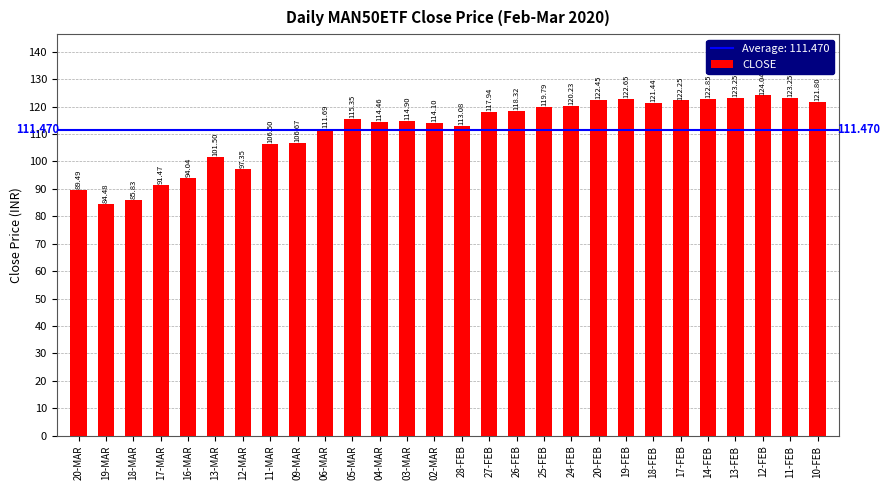

At which label is the value closest to 104?

13-MAR